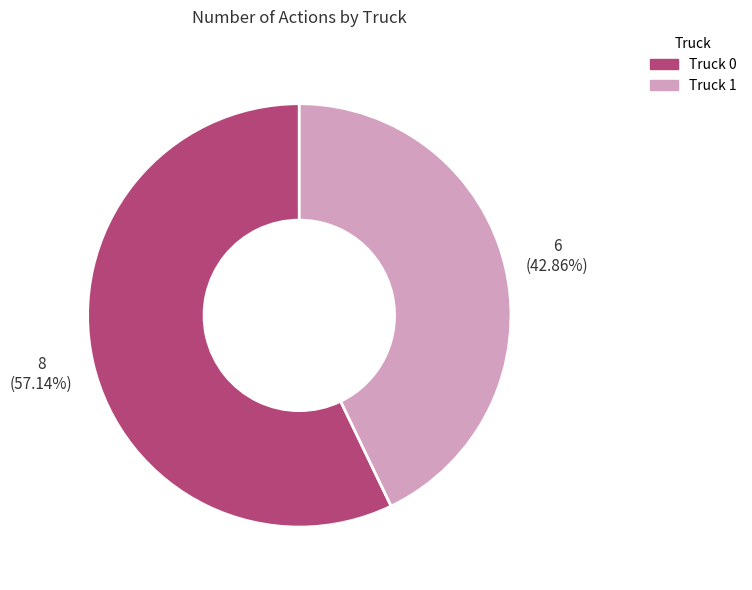

True or false: Truck 0 accounts for 57% of the total.

True